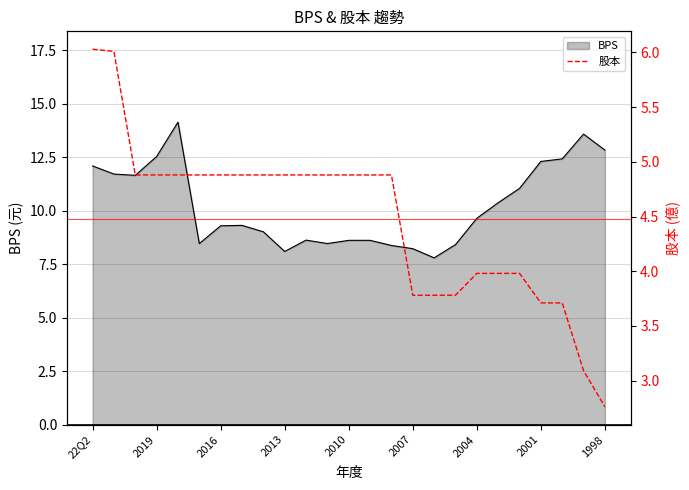

Reading left to right, transcribe all the data shown in this chart.

BPS line: 12.1	11.7	11.7	12.5	14.2	8.5	9.3	9.3	9.0	8.1	8.6	8.5	8.6	8.6	8.4	8.2	7.8	8.4	9.7	10.4	11.1	12.3	12.4	13.6	12.8
股本: 6.0	6.0	4.9	4.9	4.9	4.9	4.9	4.9	4.9	4.9	4.9	4.9	4.9	4.9	4.9	3.8	3.8	3.8	4.0	4.0	4.0	3.7	3.7	3.1	2.8